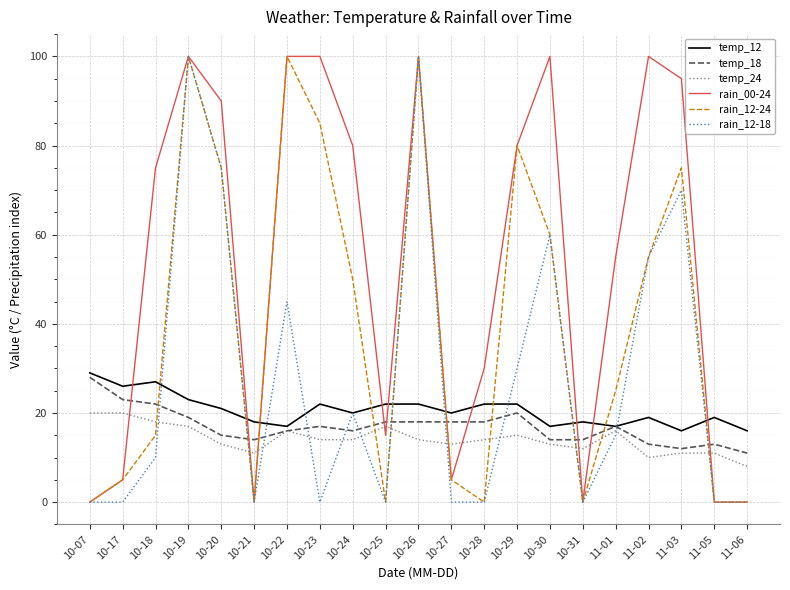

Does the chart have visible grid lines?

Yes